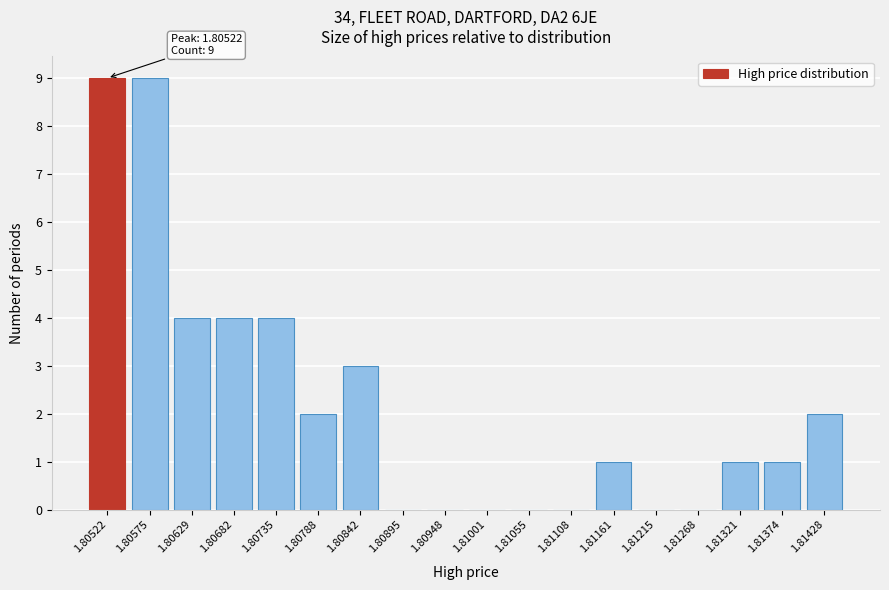

Reading right to left, what are all the values shown in this chart?

1.81428=2	1.81374=1	1.81321=1	1.81268=0	1.81215=0	1.81161=1	1.81108=0	1.81055=0	1.81001=0	1.80948=0	1.80895=0	1.80842=3	1.80788=2	1.80735=4	1.80682=4	1.80629=4	1.80575=9	1.80522=9